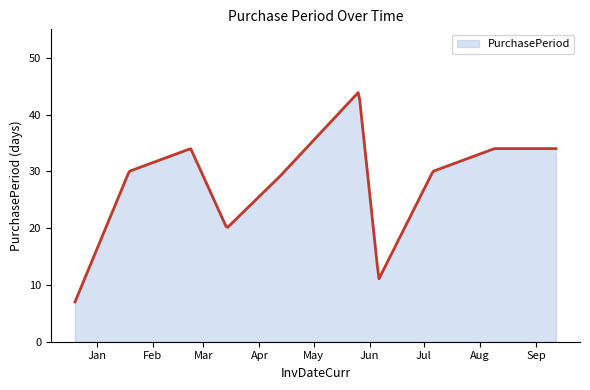

Does the chart have visible grid lines?

No